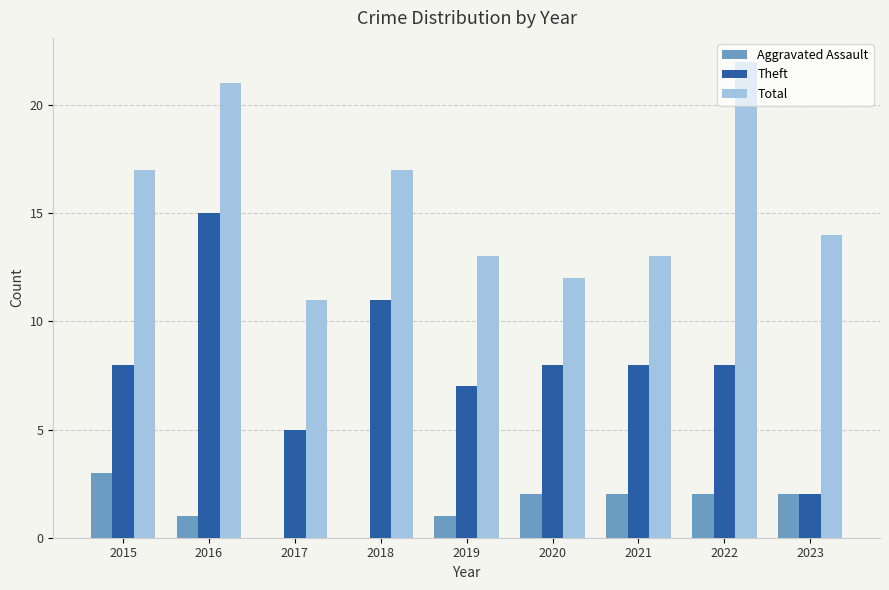

Reading right to left, list all the values displayed in this chart.

Aggravated Assault: 2	2	2	2	1	0	0	1	3
Theft: 2	8	8	8	7	11	5	15	8
Total: 14	22	13	12	13	17	11	21	17